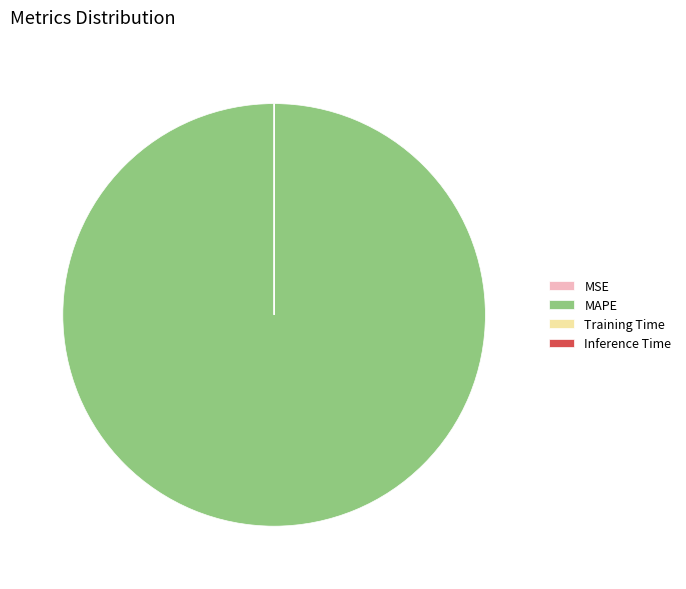

What is the largest slice in the pie chart?

MAPE